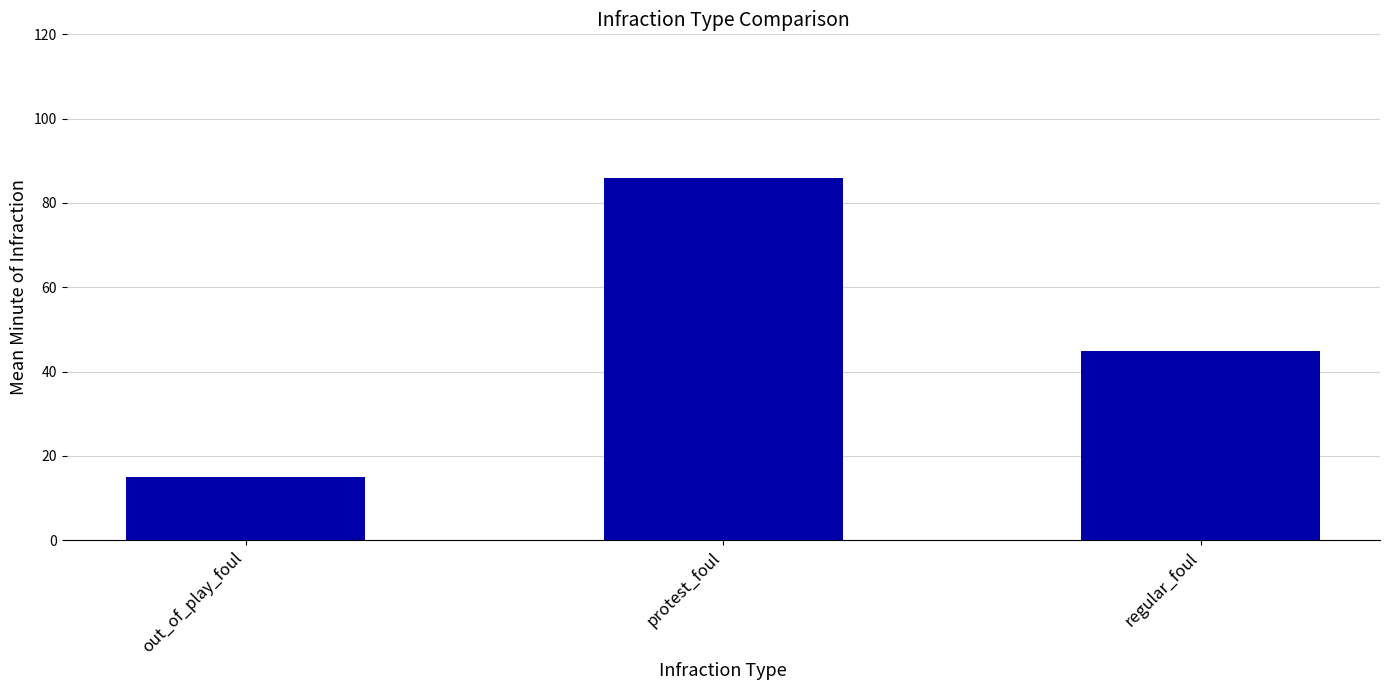

The value at regular_foul is 44.9. True or false?

True